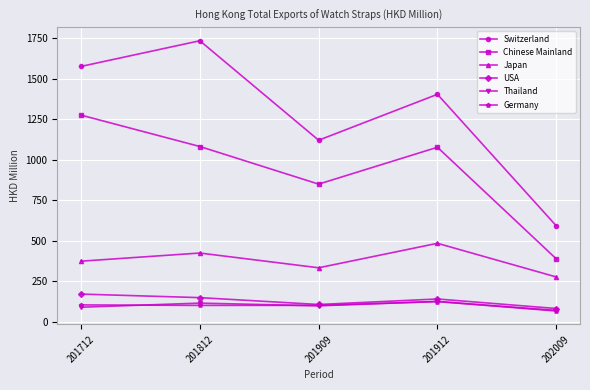

What is the difference between the highest and lowest values at 201909?

1021.7